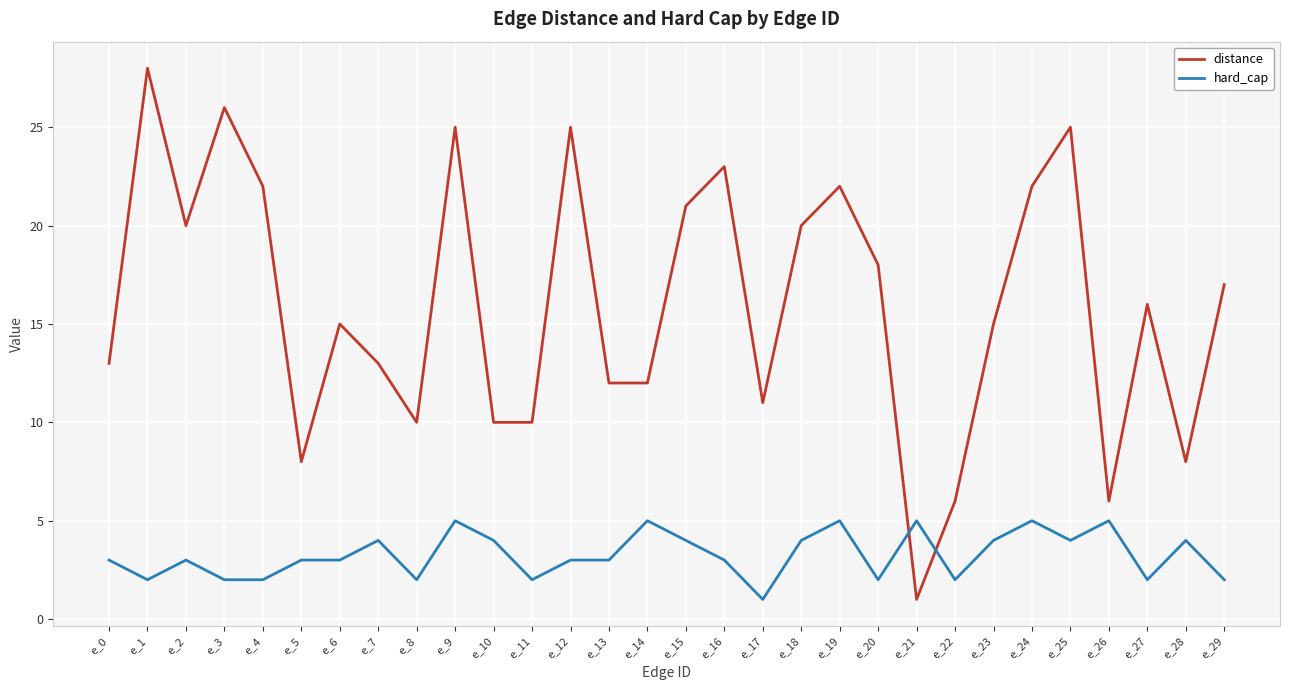

True or false: distance and hard_cap cross at least once.

True